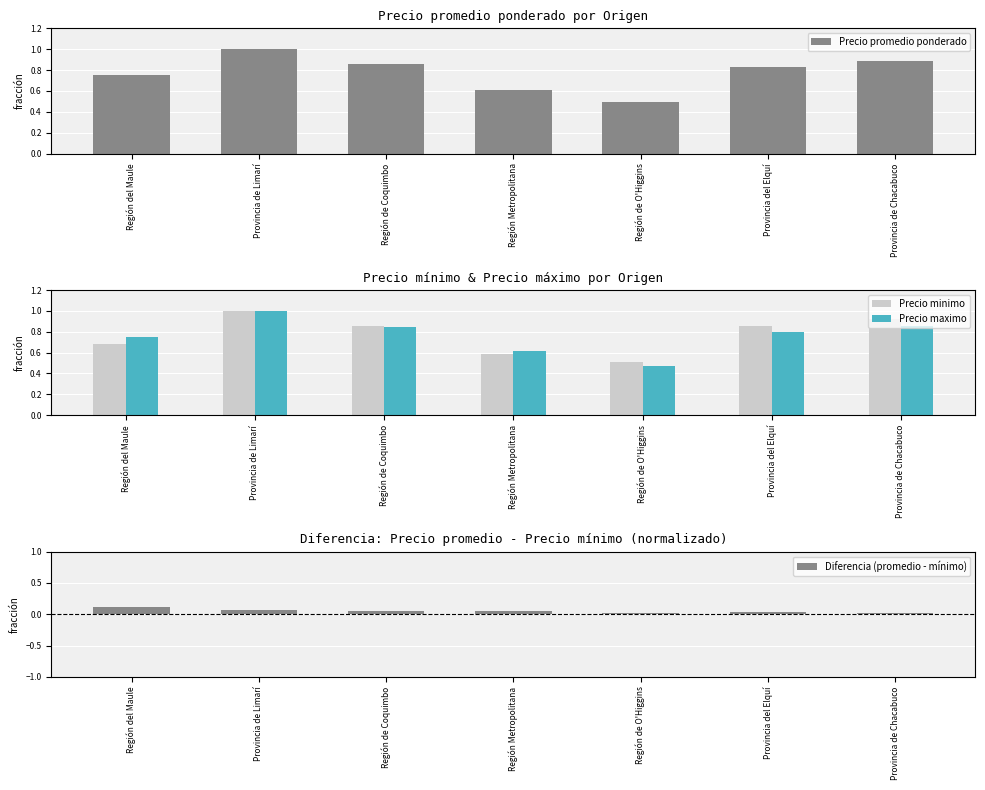

What are all the series names shown in the legend?

Precio promedio ponderado, Precio minimo, Precio maximo, Diferencia (promedio - mínimo)